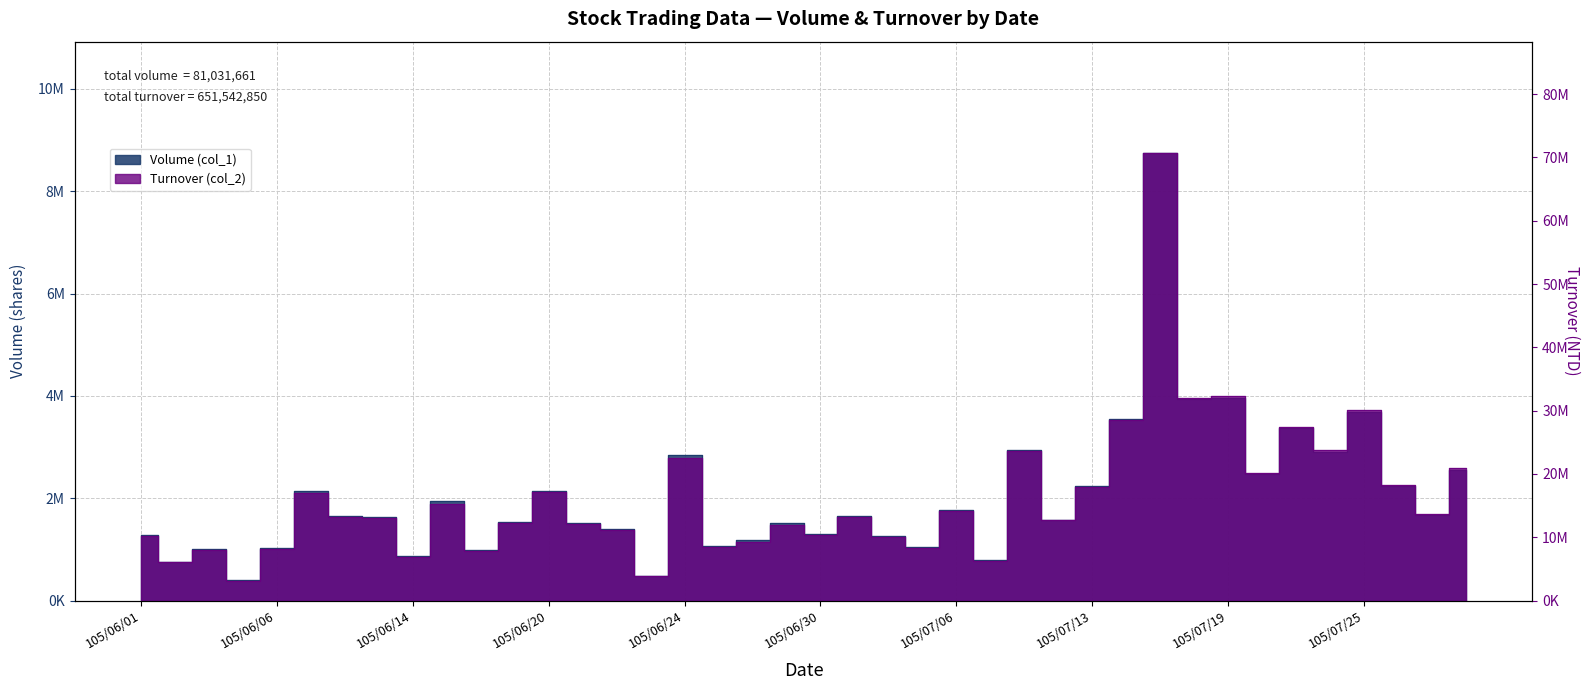

Reading right to left, what are all the values shown in this chart?

Volume (col_1): 105/07/28=2552725	105/07/27=1670495	105/07/26=2236371	105/07/25=3684142	105/07/22=2912228	105/07/21=3361919	105/07/20=2468824	105/07/19=3956907	105/07/18=3934044	105/07/15=8737187	105/07/14=3553475	105/07/13=2230950	105/07/12=1582838	105/07/11=2948253	105/07/07=786236	105/07/06=1769935	105/07/05=1046087	105/07/04=1253675	105/07/01=1658384	105/06/30=1292408	105/06/29=1513698	105/06/28=1177165	105/06/27=1064743	105/06/24=2840326	105/06/23=480088	105/06/22=1399729	105/06/21=1523651	105/06/20=2149875	105/06/17=1533898	105/06/16=986357	105/06/15=1941651	105/06/14=876132	105/06/13=1641992	105/06/08=1647619	105/06/07=2138978	105/06/06=1032767	105/06/04=392216	105/06/03=1008574	105/06/02=758957	105/06/01=1286162
Turnover (col_2): 105/07/28=20882184	105/07/27=13646227	105/07/26=18262780	105/07/25=30066766	105/07/22=23755973	105/07/21=27457322	105/07/20=20077559	105/07/19=32327454	105/07/18=32028827	105/07/15=70641447	105/07/14=28514525	105/07/13=17916048	105/07/12=12695811	105/07/11=23624360	105/07/07=6263672	105/07/06=14082483	105/07/05=8348647	105/07/04=9998932	105/07/01=13251278	105/06/30=10277204	105/06/29=12007222	105/06/28=9290397	105/06/27=8391943	105/06/24=22486863	105/06/23=3829658	105/06/22=11187114	105/06/21=12134778	105/06/20=17168332	105/06/17=12236879	105/06/16=7757530	105/06/15=15260790	105/06/14=6910845	105/06/13=12974508	105/06/08=13152730	105/06/07=17054376	105/06/06=8219516	105/06/04=3118690	105/06/03=8006263	105/06/02=6020261	105/06/01=10214656